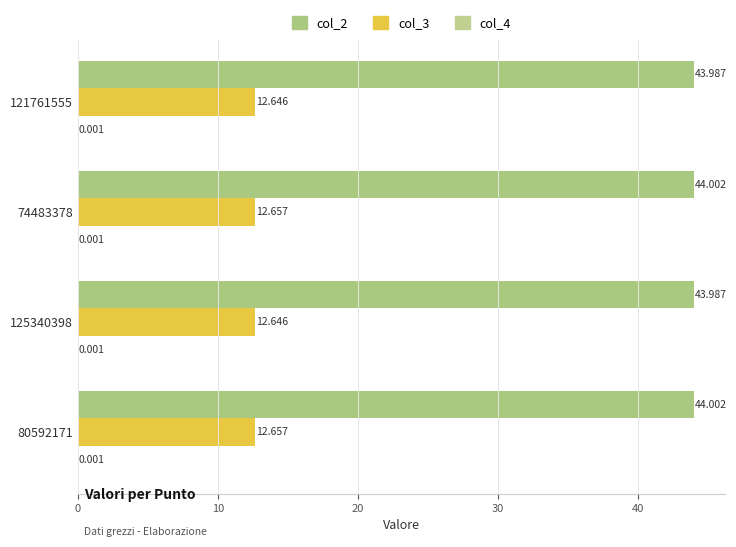

How many distinct data groups are displayed?

3